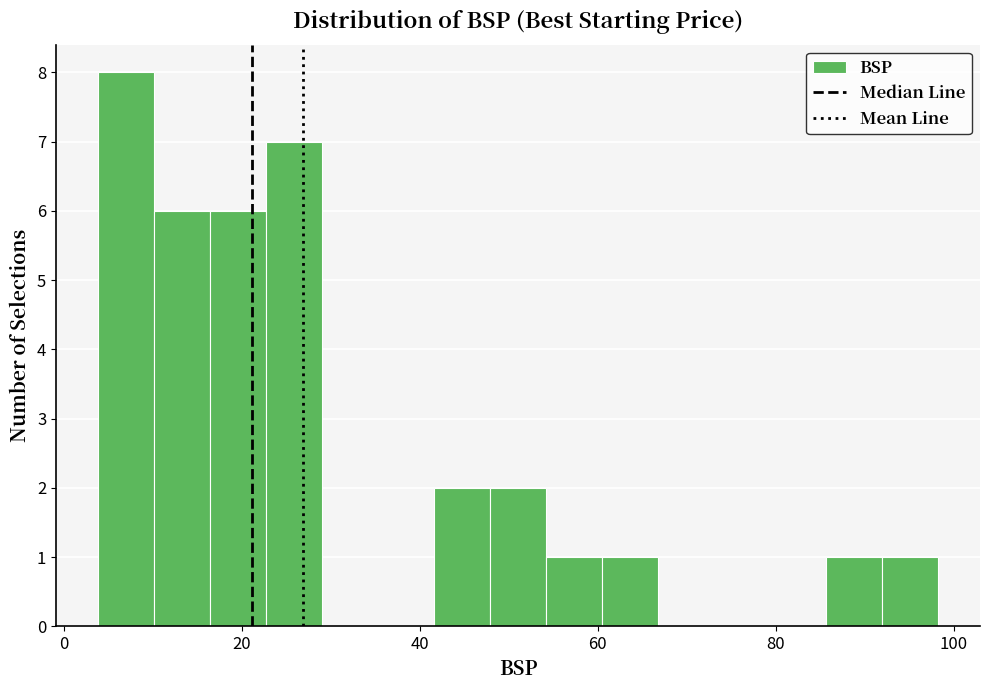

Read against the x-axis, roughly where is the centre of the tallest bar?

6